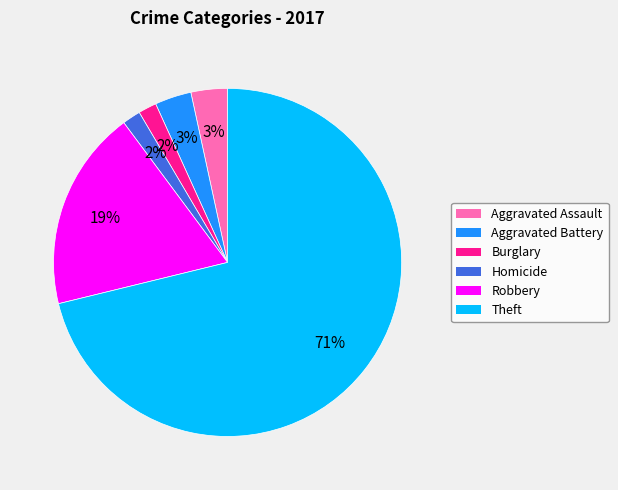

What is the largest slice in the pie chart?

Theft